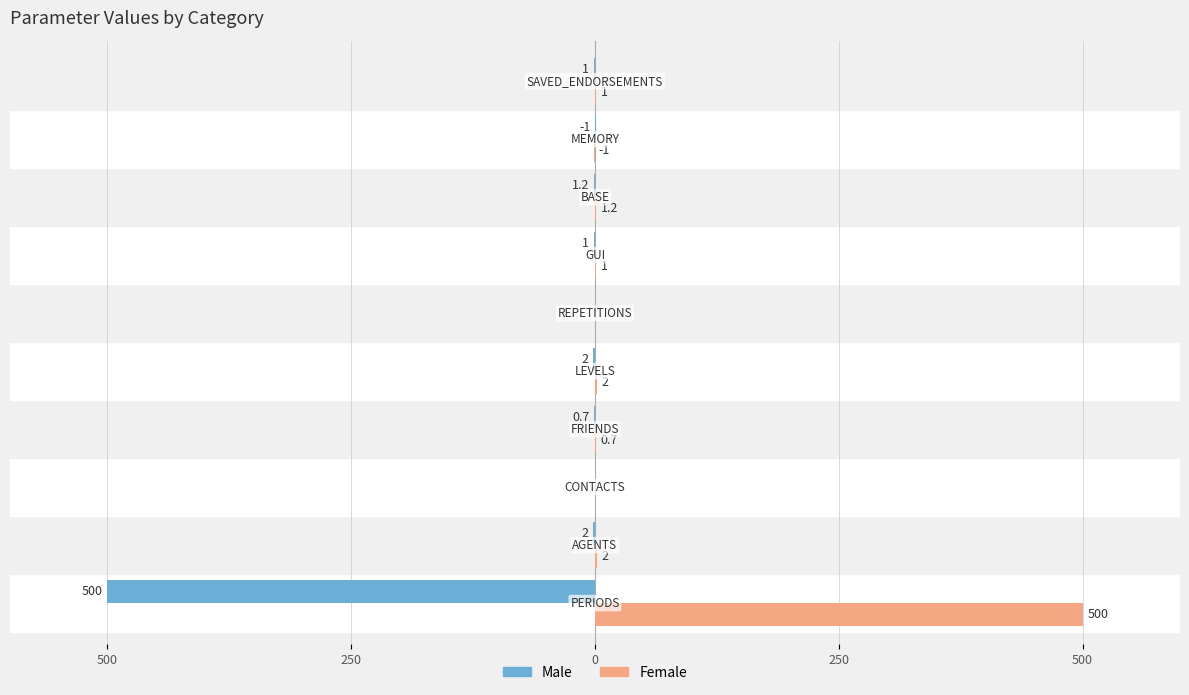

What are all the series names shown in the legend?

Male, Female